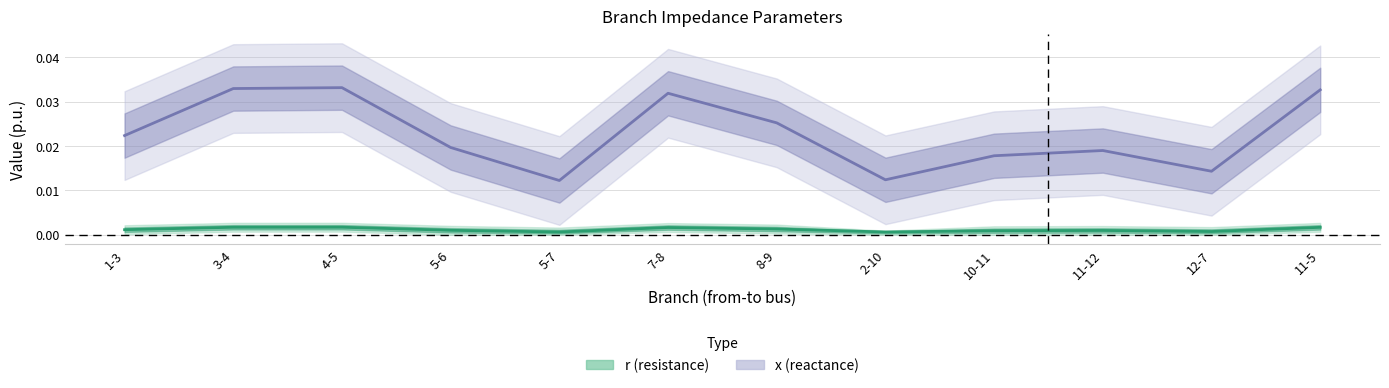

True or false: r (resistance) and x (reactance) intersect in this chart.

False